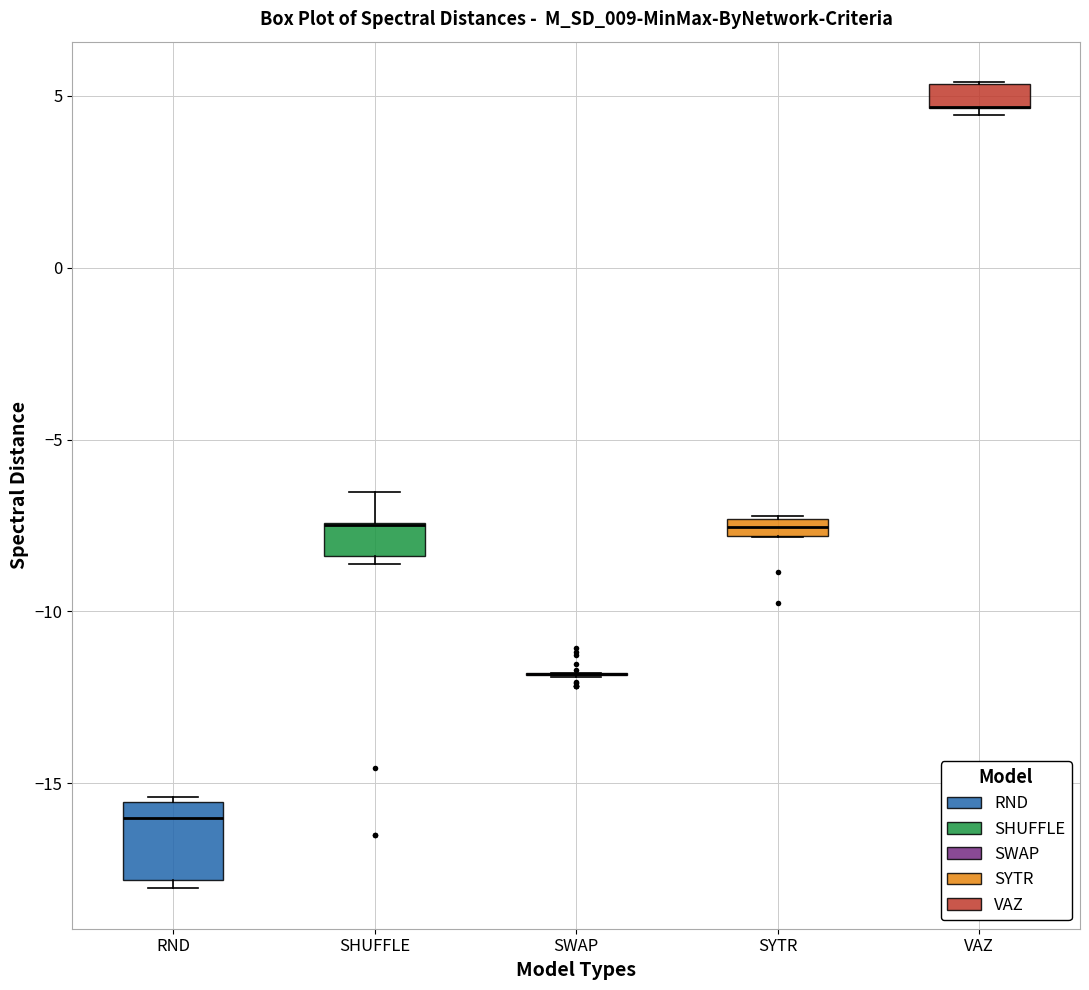

Which box is the tallest, from its lower edge to its upper edge?

RND